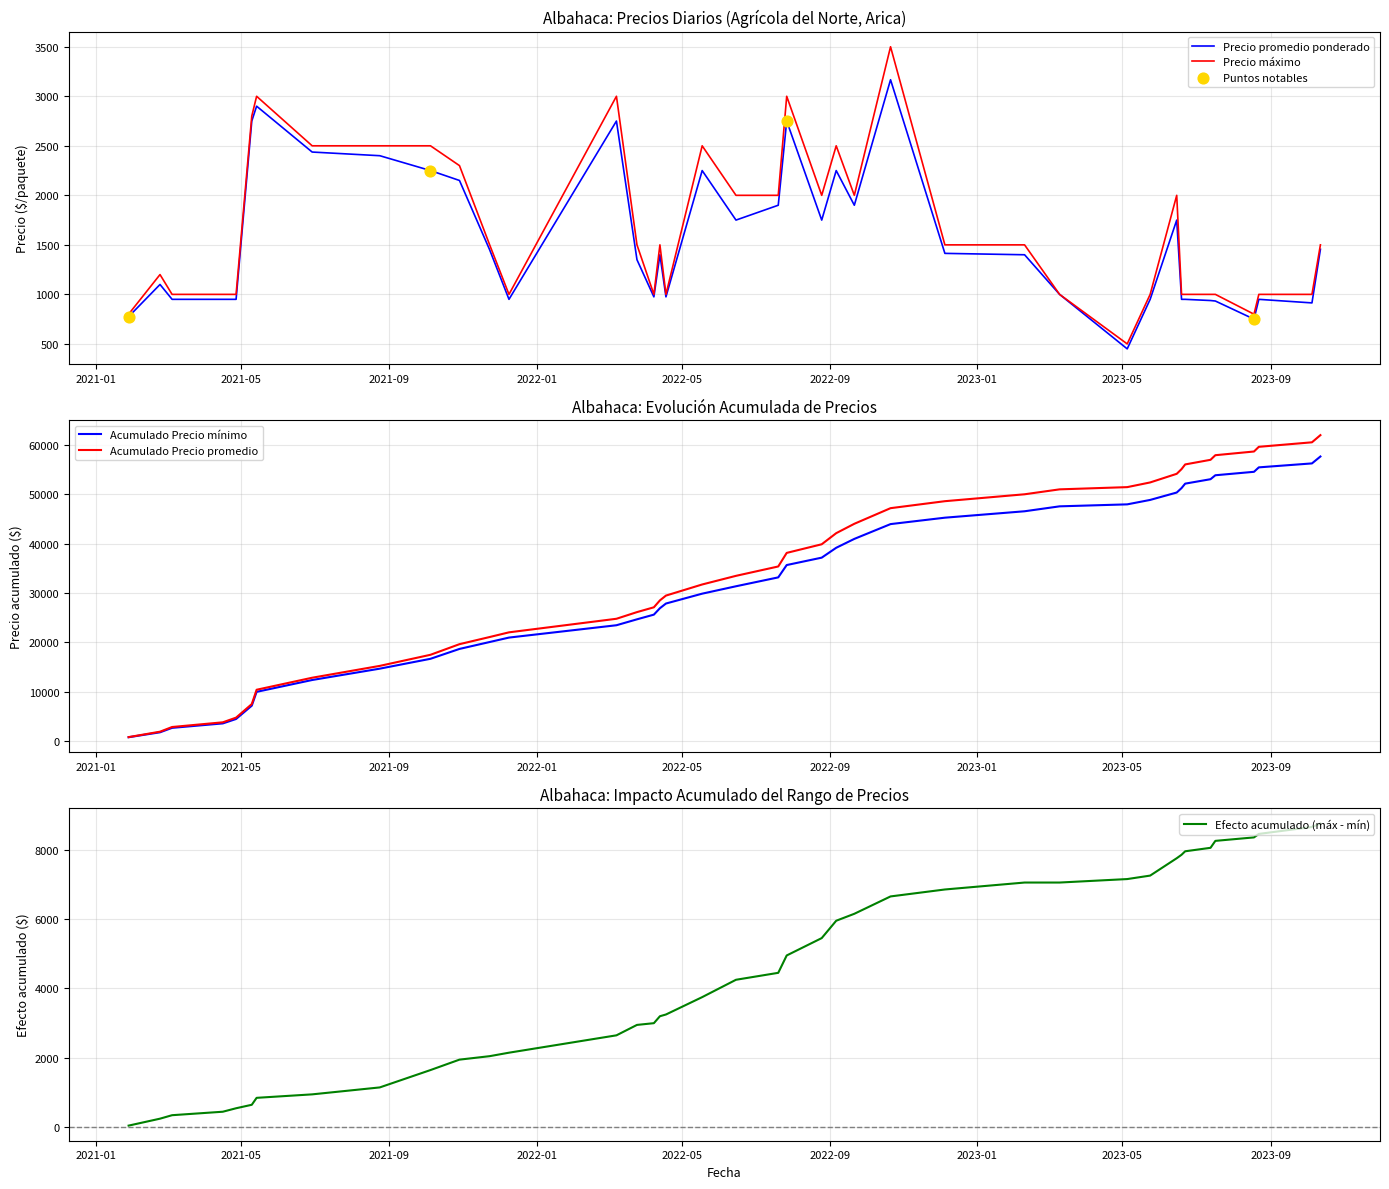

What is the lowest value of the Precio máximo series?

500